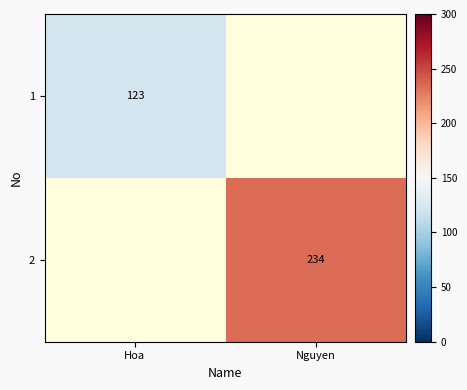

The value of 1 at Hoa is 123. True or false?

True